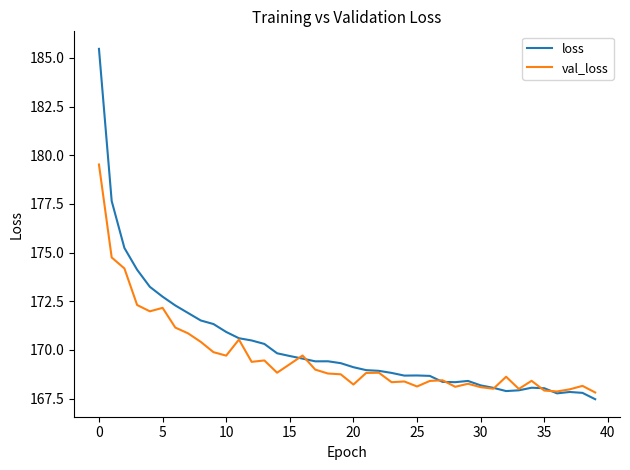

Which series has the widest spread of values?

loss